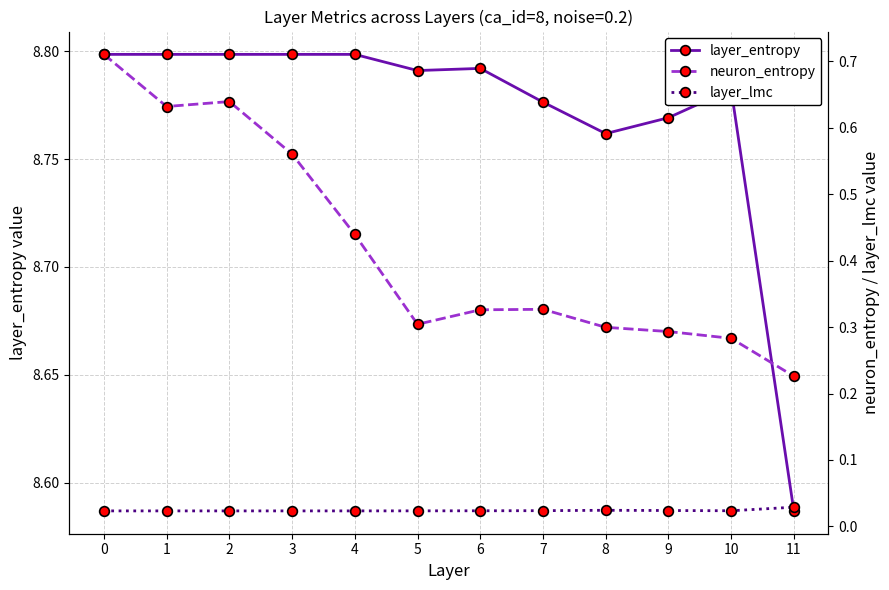

What is the total value across all series at 11?

8.8